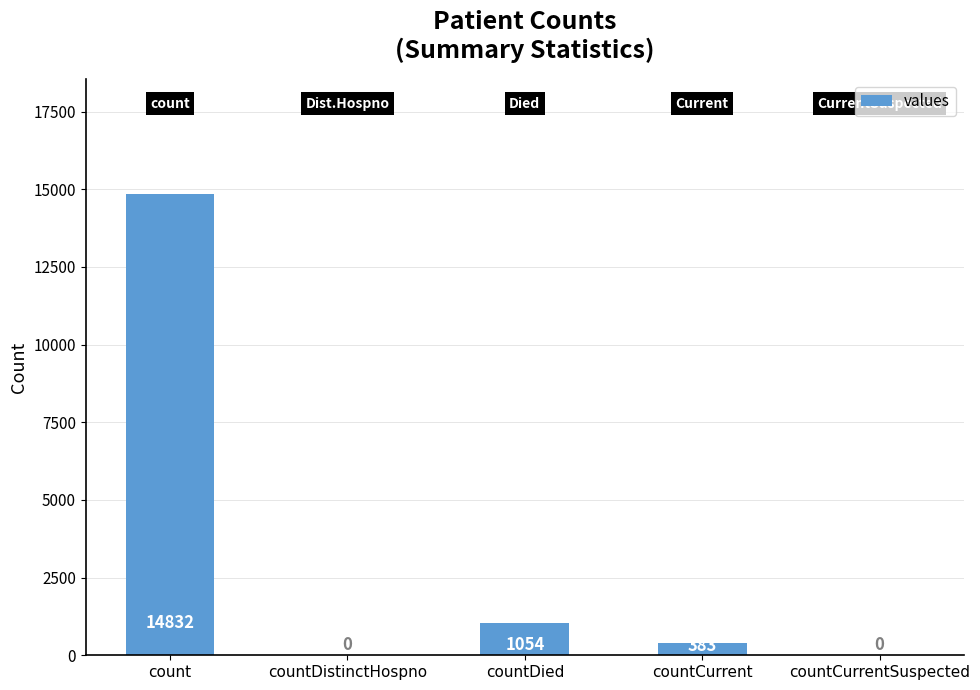

What is the sum of the values at countDistinctHospno and countDied?

1054